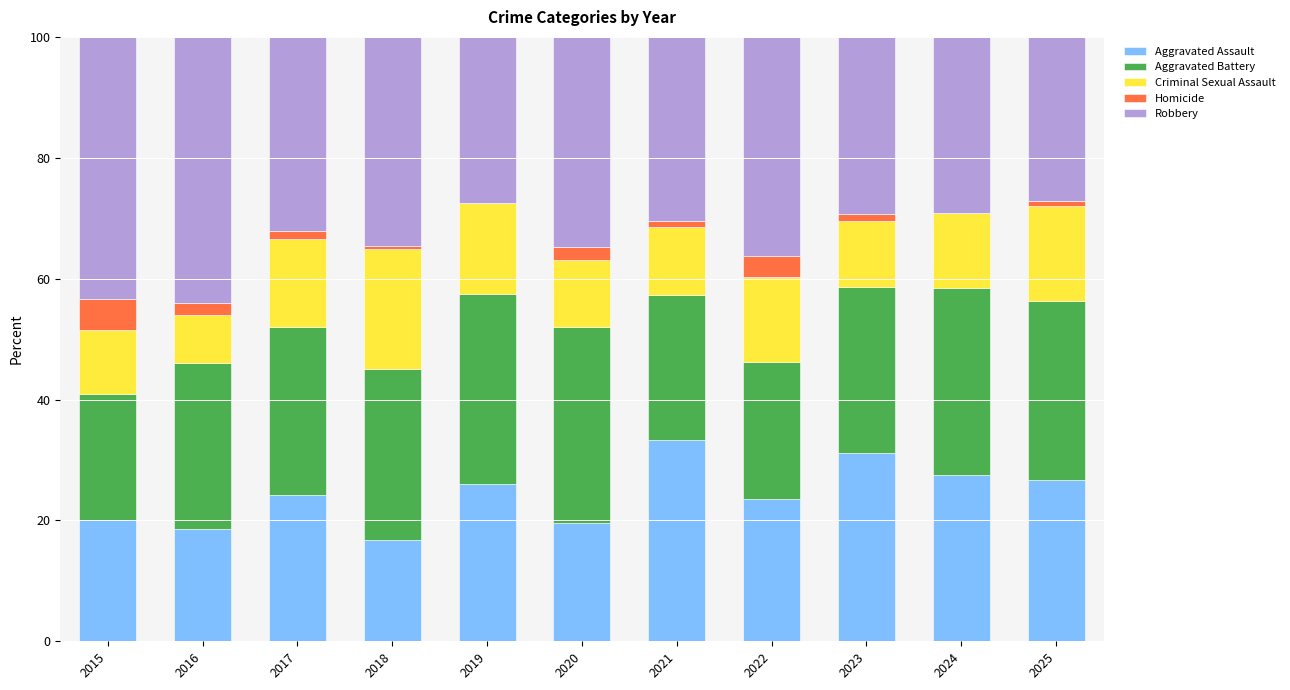

Which category has the highest value in the Aggravated Assault series?

2021